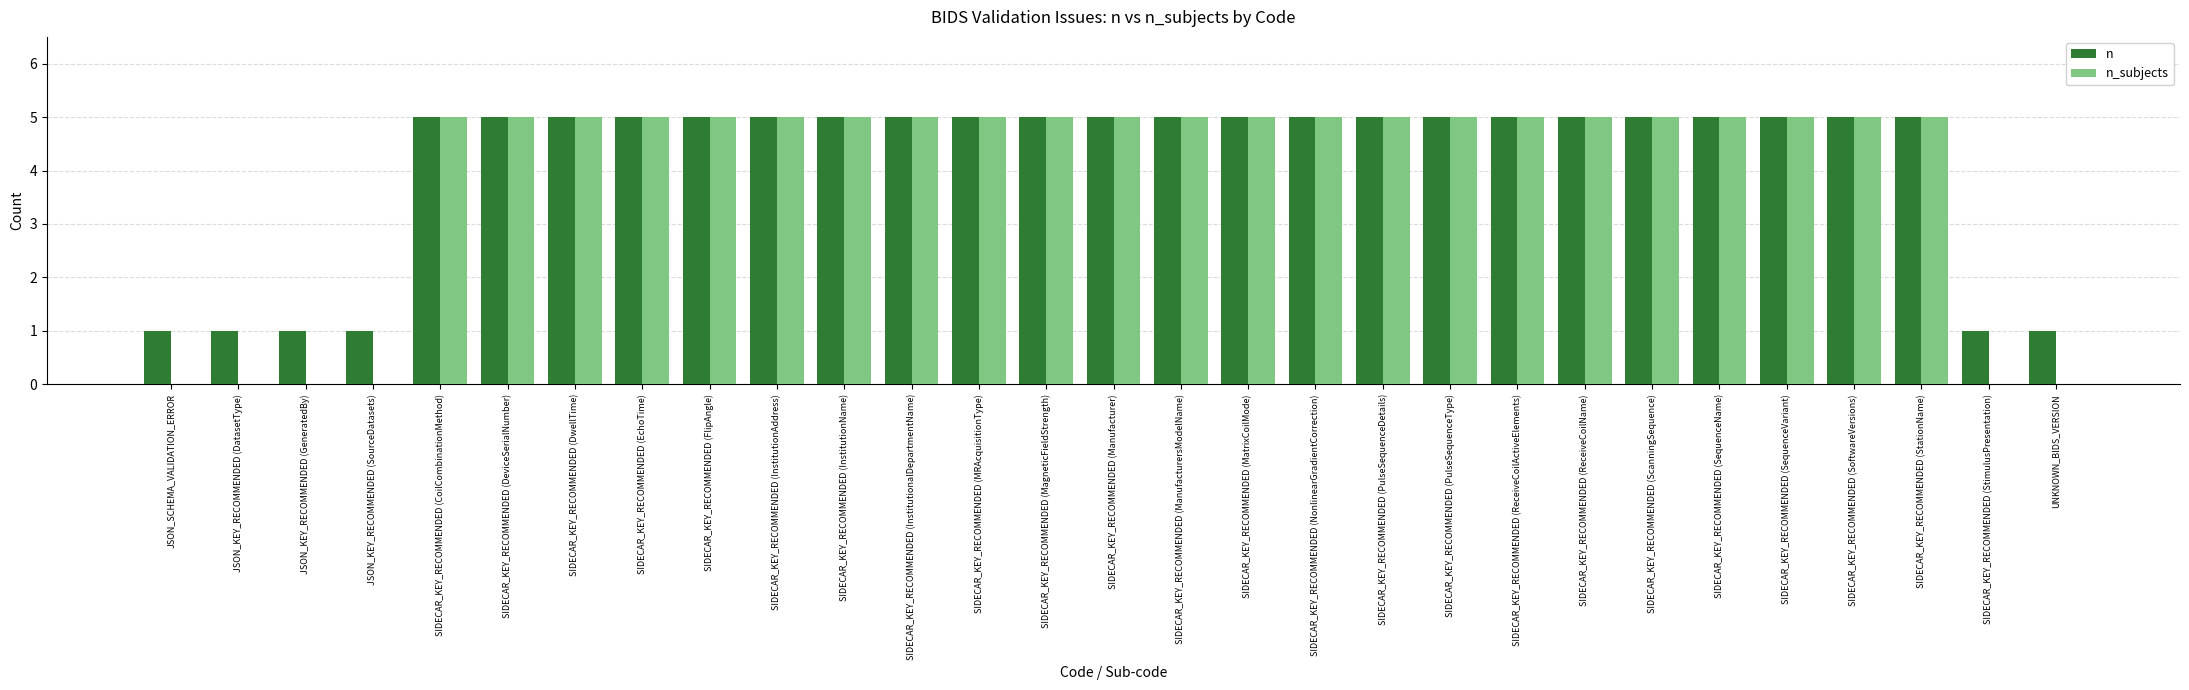

What is the highest value of the n_subjects series?

5